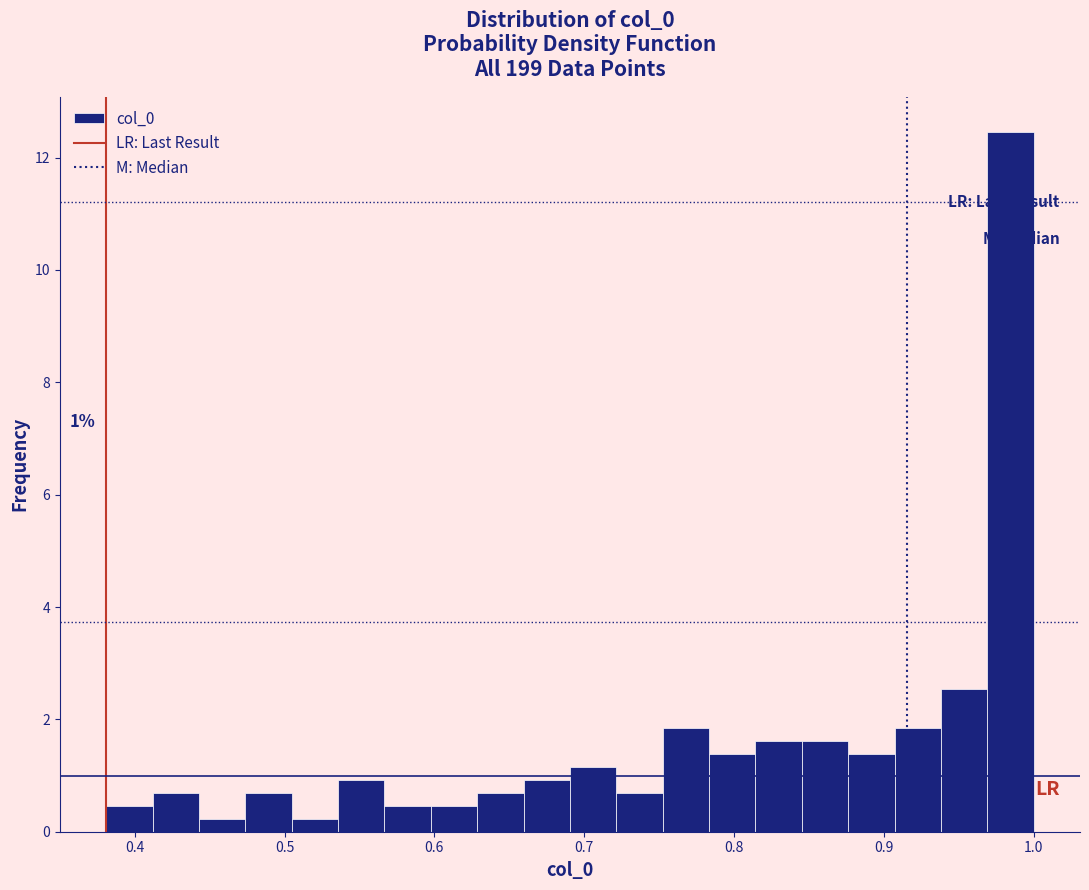

Around what value on the x-axis is the tallest bar? Give the approximate position of its centre, as read against the axis.

0.98